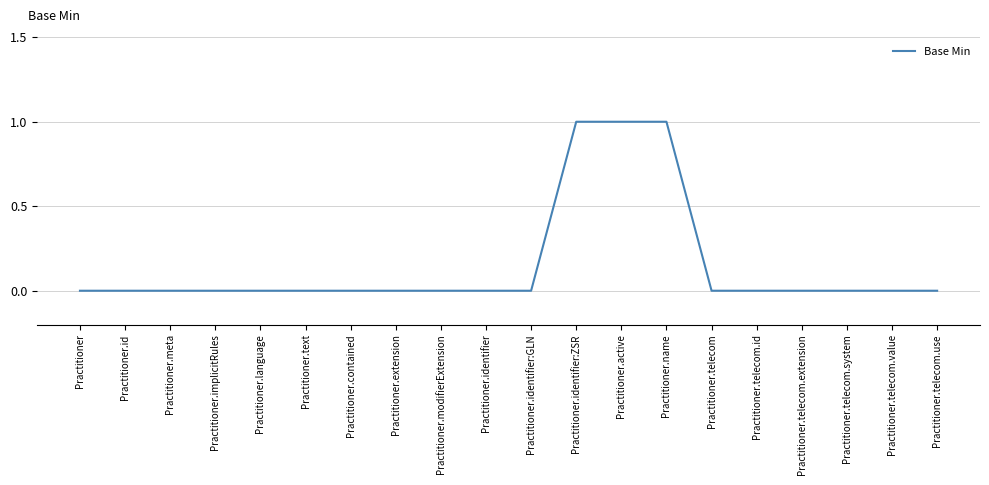

Between Practitioner.active and Practitioner, which is larger?

Practitioner.active